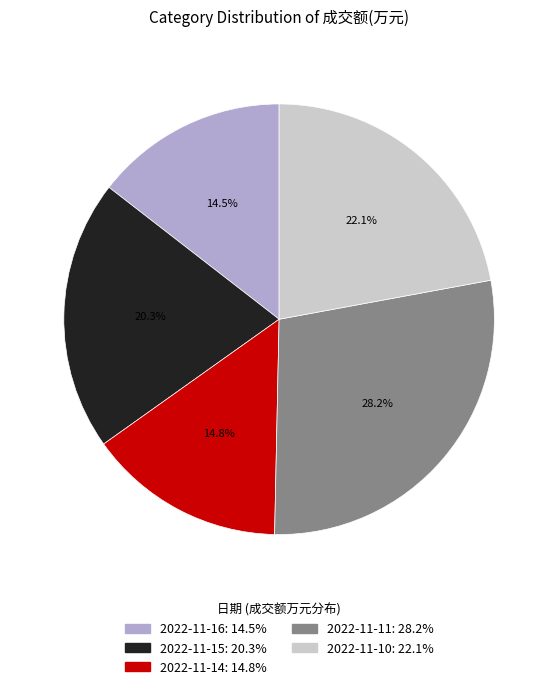

To the nearest percent, what portion does 2022-11-10 represent?

22%